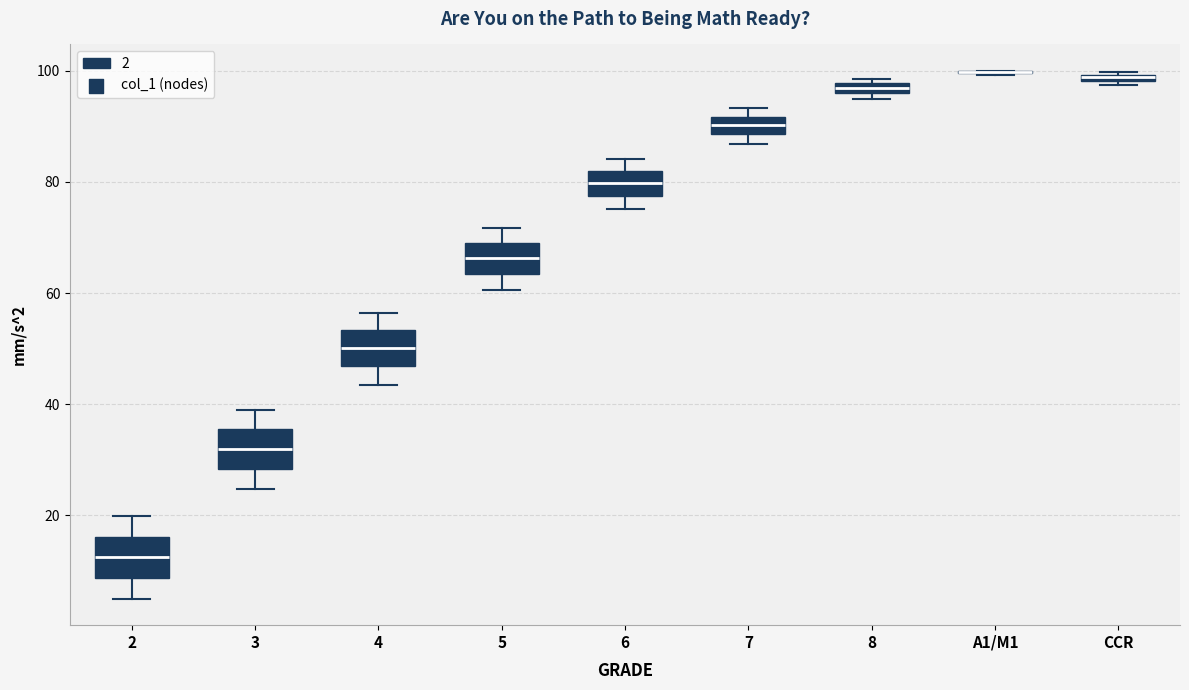

Where is the lower edge of the box for 2 on the y-axis? The values are not printed on the chart, so give them approximately, as read against the axis.

8